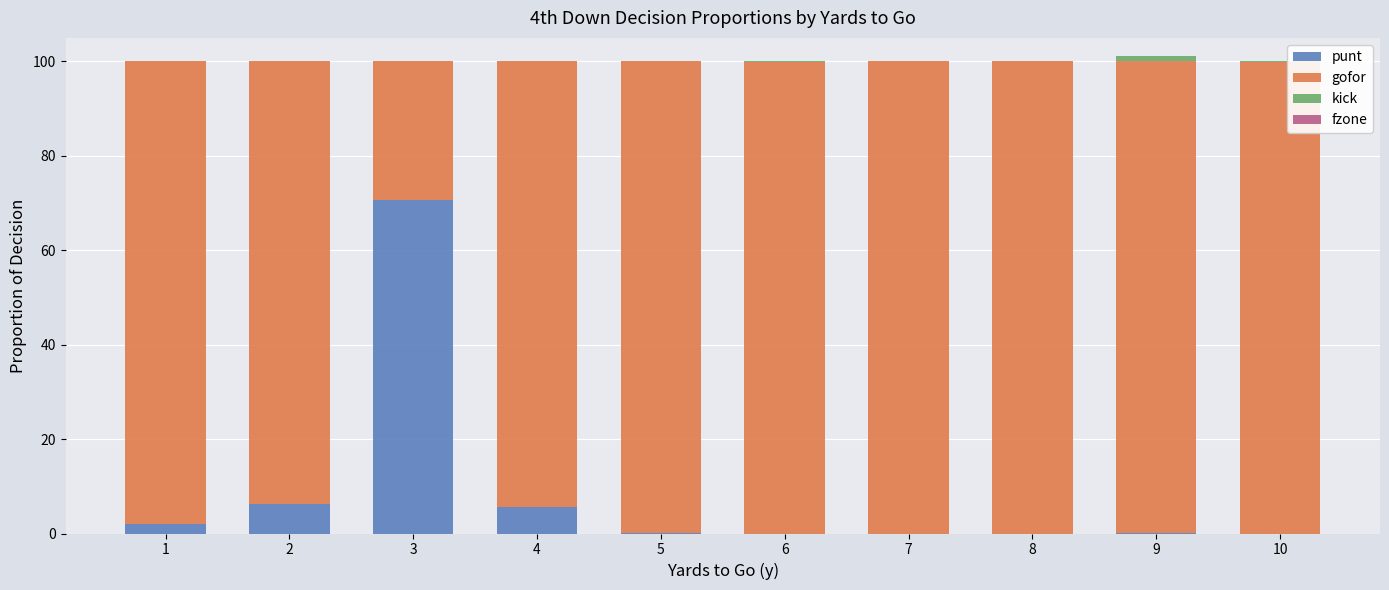

What is the total value across all series at 7?

100.0